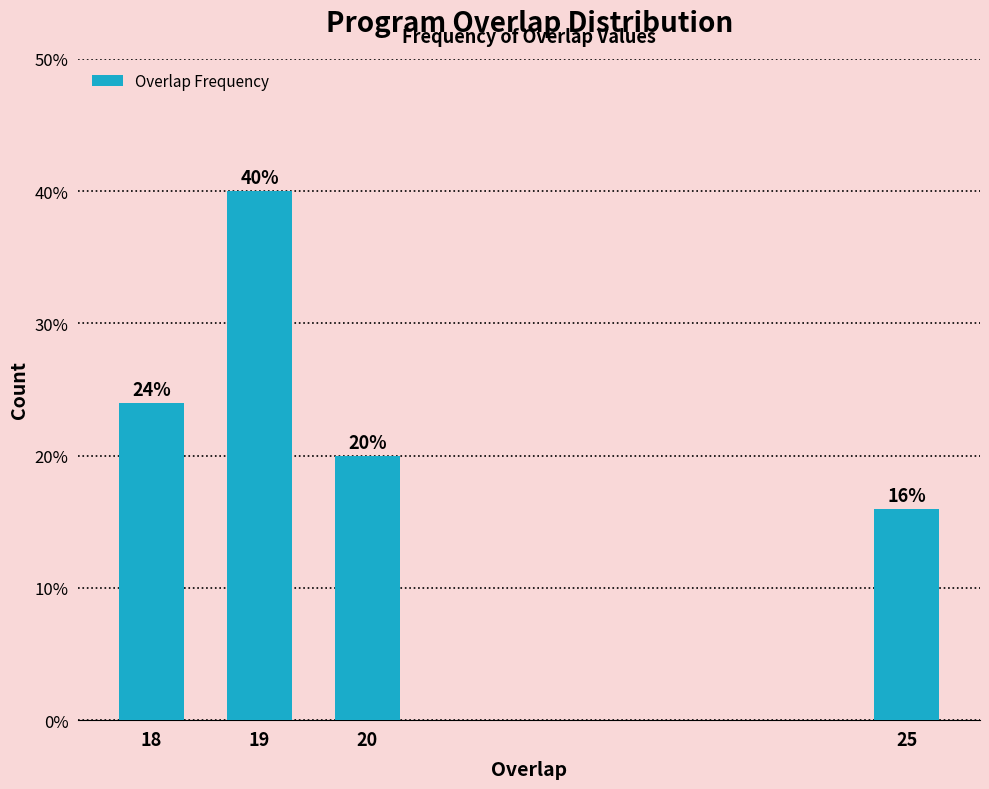

Reading left to right, extract all data points from this chart.

24	40	20	16